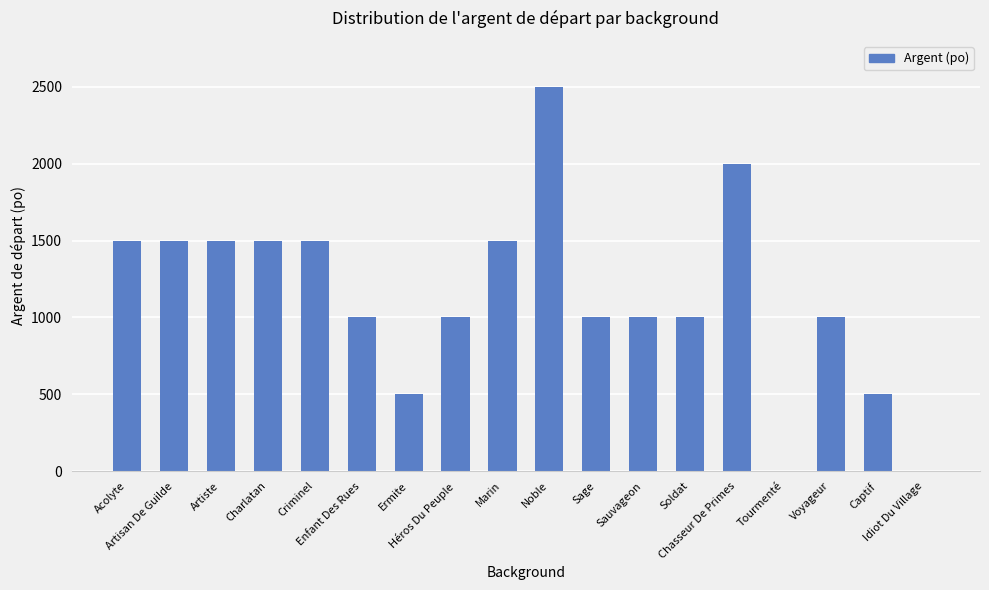

Count the number of data series in this chart.

1